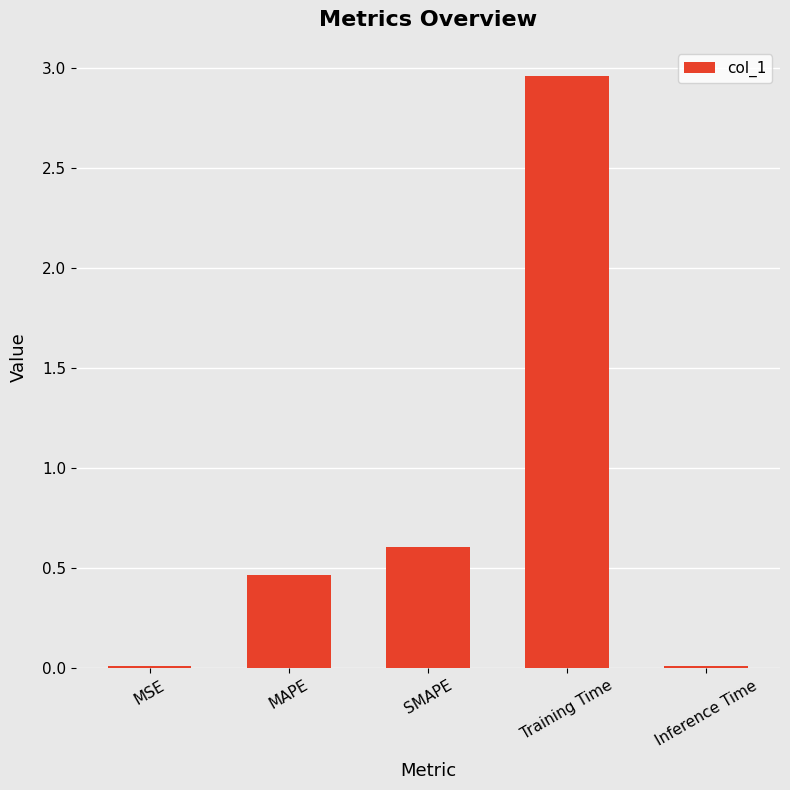

Is it true that the value at SMAPE is 0.6?

True